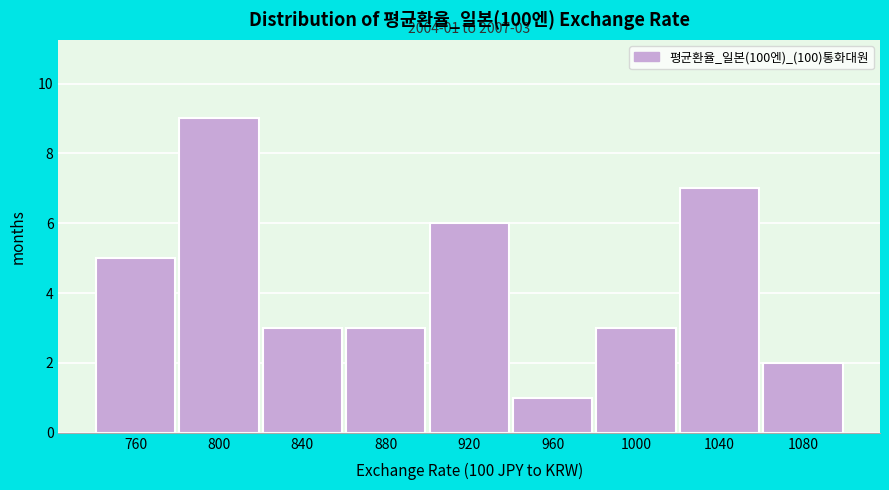

Reading left to right, list all the values displayed in this chart.

5	9	3	3	6	1	3	7	2